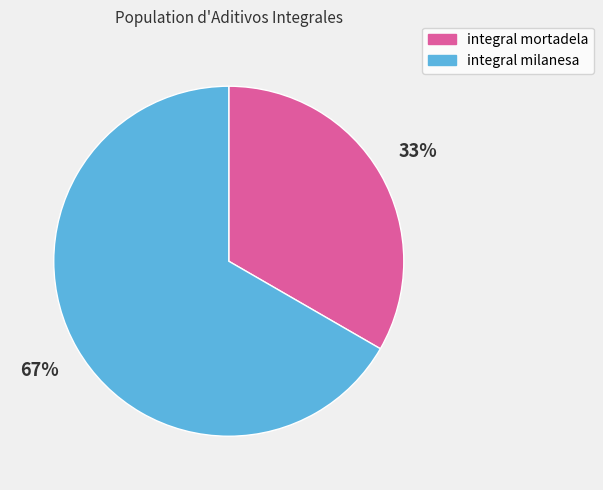

Which slice represents more than half of the pie?

integral milanesa